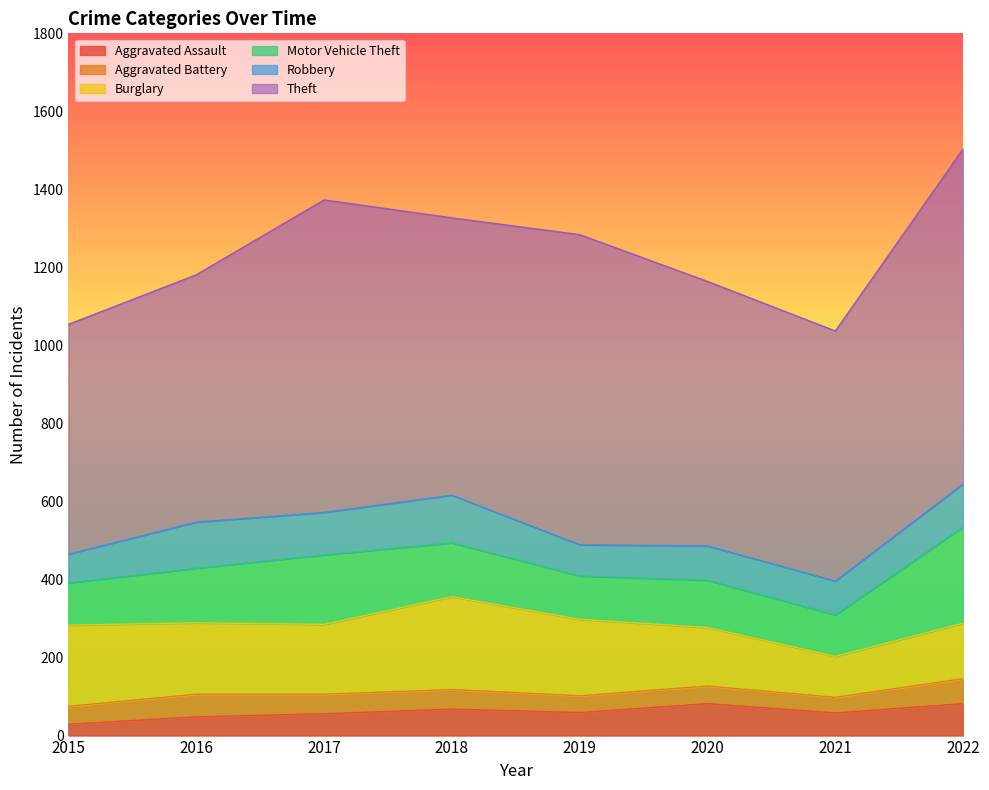

The value of Burglary at 2022 is 212. True or false?

False